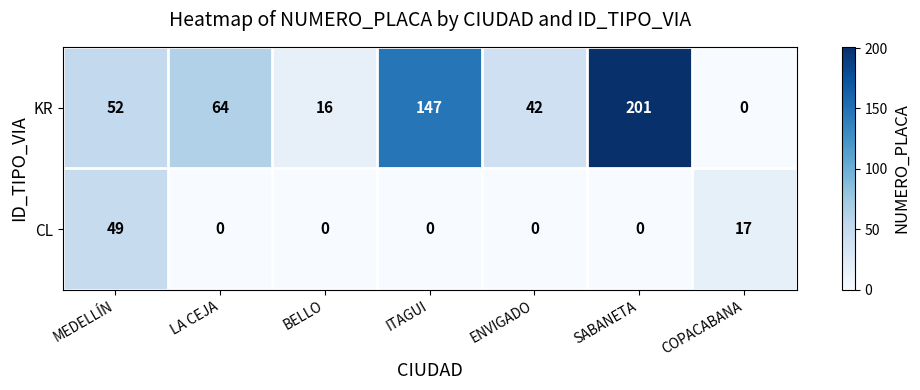

Which label corresponds to the largest value in the chart?

SABANETA